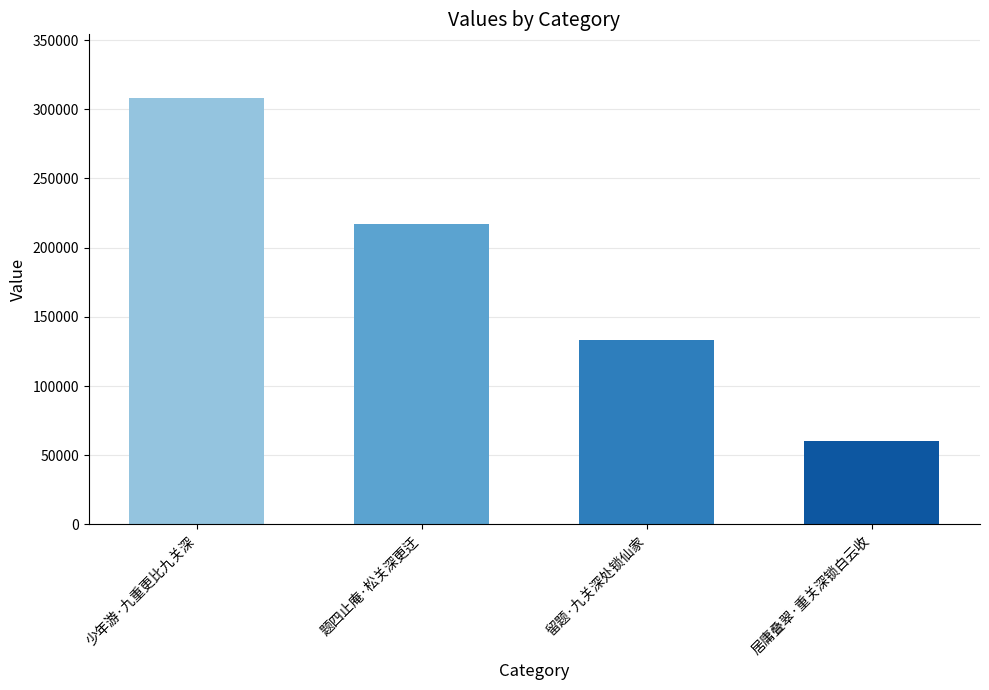

What is the minimum value shown in the chart?

60120